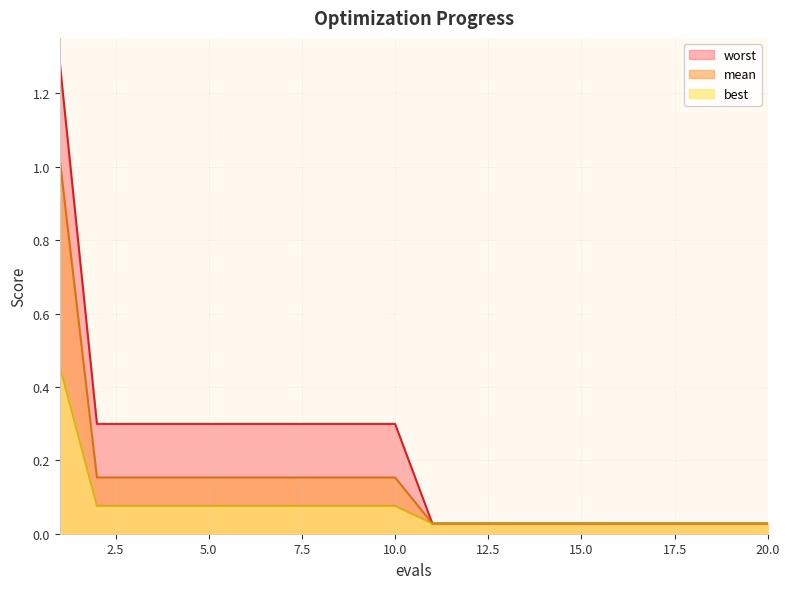

Reading left to right, transcribe all the data shown in this chart.

mean: 1=1.0	2=0.2	3=0.2	4=0.2	5=0.2	6=0.2	7=0.2	8=0.2	9=0.2	10=0.2	11=0.0	12=0.0	13=0.0	14=0.0	15=0.0	16=0.0	17=0.0	18=0.0	19=0.0	20=0.0
best: 1=0.5	2=0.1	3=0.1	4=0.1	5=0.1	6=0.1	7=0.1	8=0.1	9=0.1	10=0.1	11=0.0	12=0.0	13=0.0	14=0.0	15=0.0	16=0.0	17=0.0	18=0.0	19=0.0	20=0.0
worst: 1=1.3	2=0.3	3=0.3	4=0.3	5=0.3	6=0.3	7=0.3	8=0.3	9=0.3	10=0.3	11=0.0	12=0.0	13=0.0	14=0.0	15=0.0	16=0.0	17=0.0	18=0.0	19=0.0	20=0.0